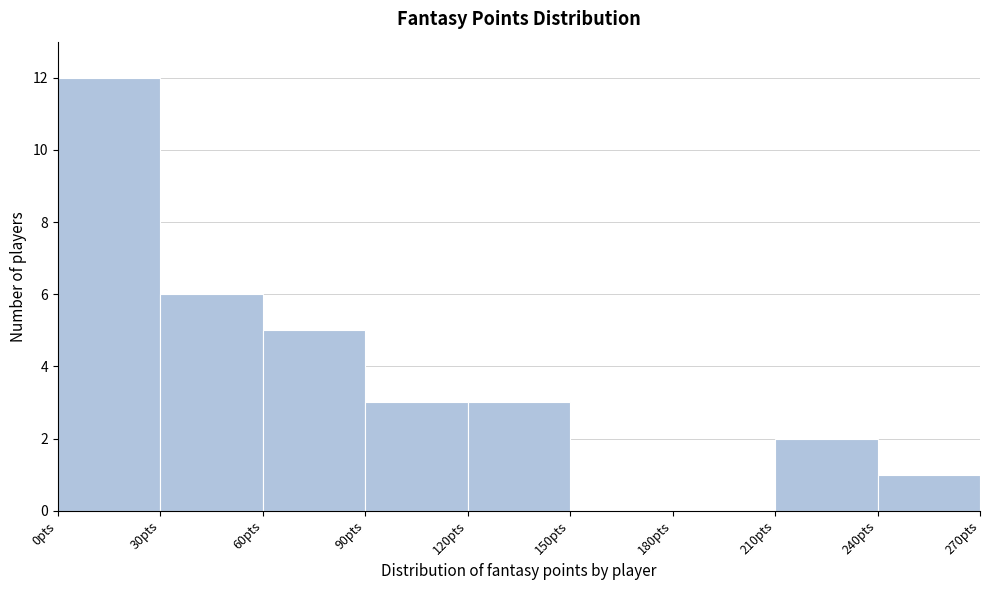

How tall is the bar that spans 120 to 150 on the x-axis? The values are not printed on the chart, so give them approximately, as read against the axis.

3